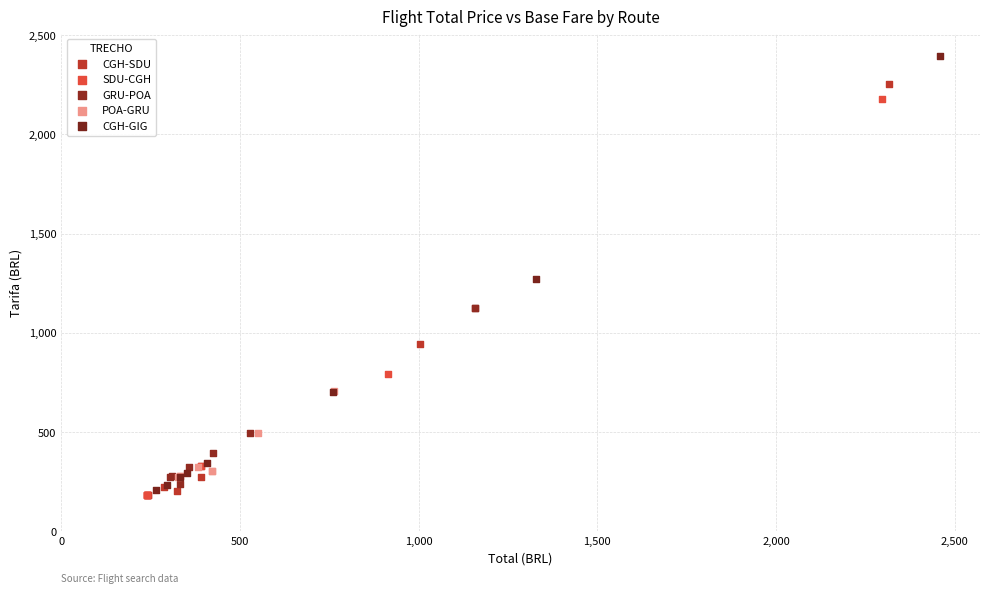

Which series has the largest Y range (max minus min)?

CGH-GIG